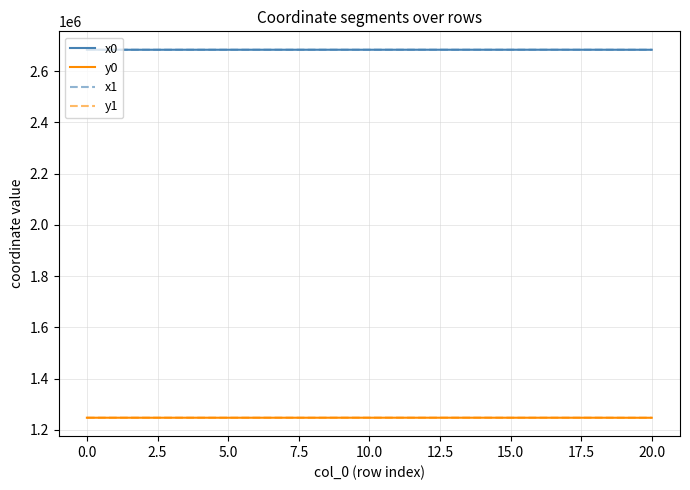

True or false: y1 and x1 intersect in this chart.

False